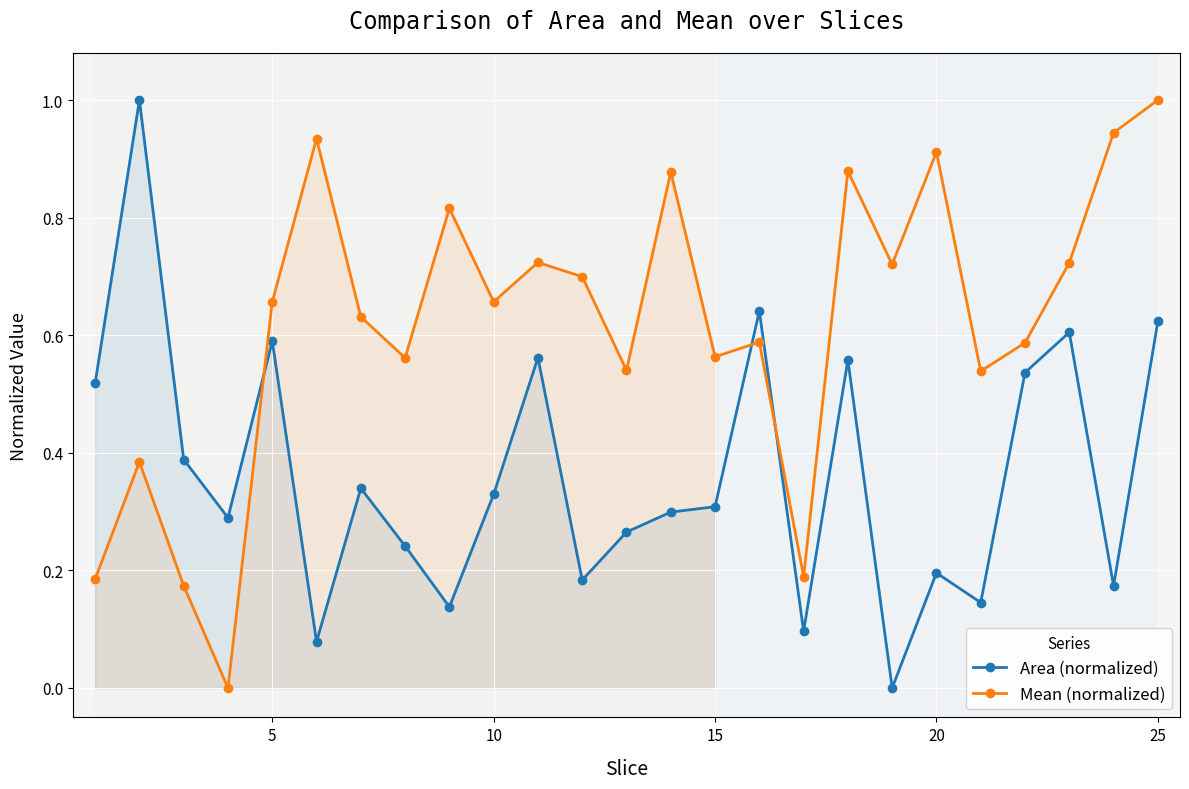

Which category has the highest value in the Mean (normalized) series?

25